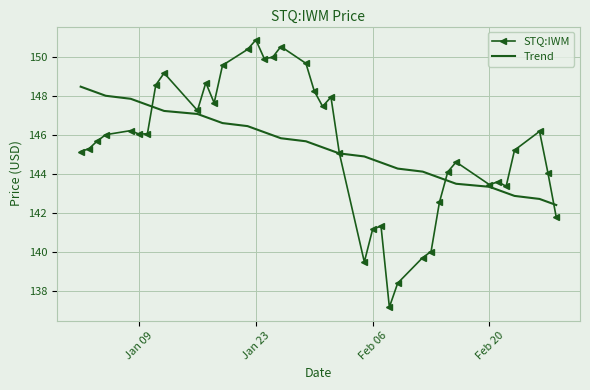

Which series has the largest range (max minus min)?

STQ:IWM